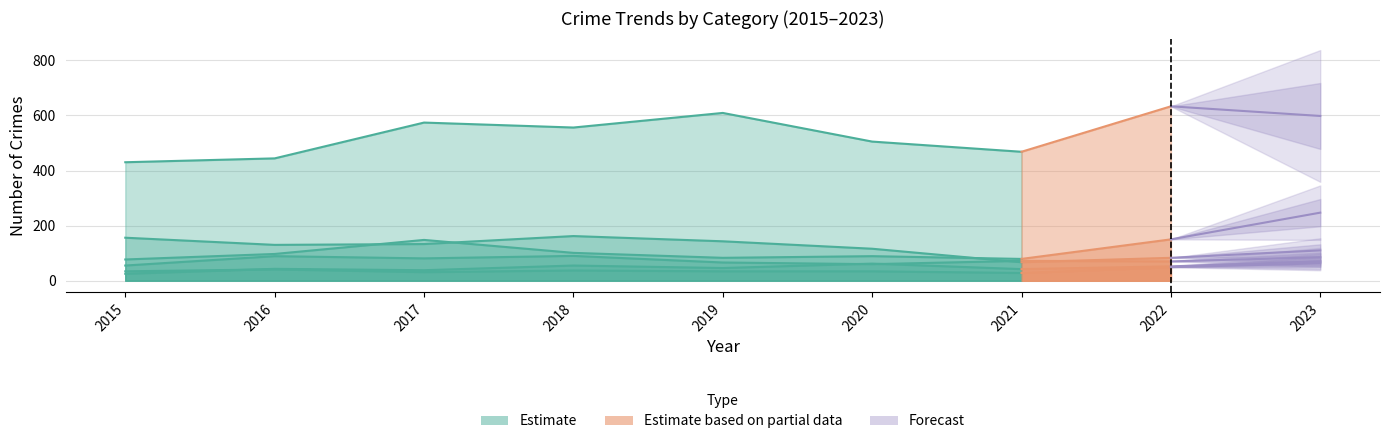

Read the Motor Vehicle Theft value at 2016, to the nearest 5.

95